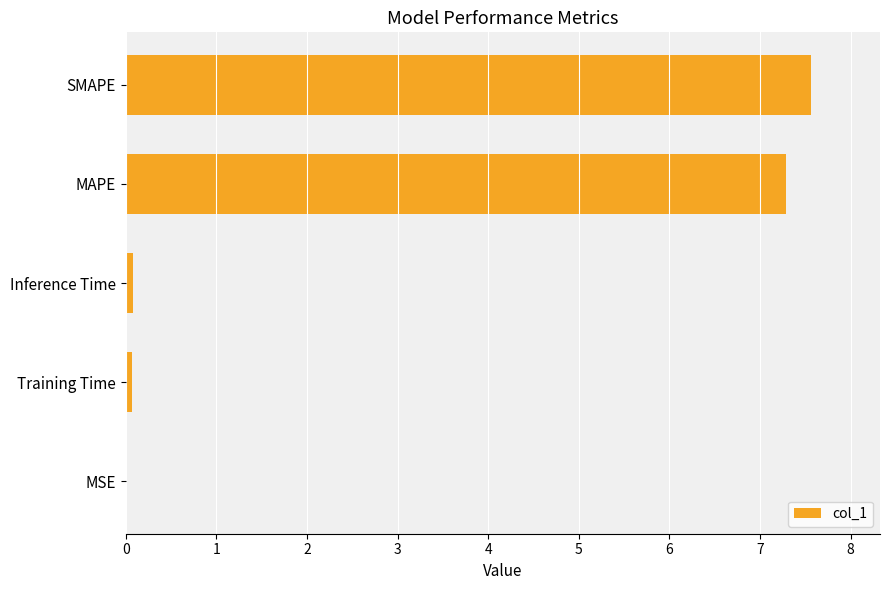

What is the approximate value at SMAPE?

7.6